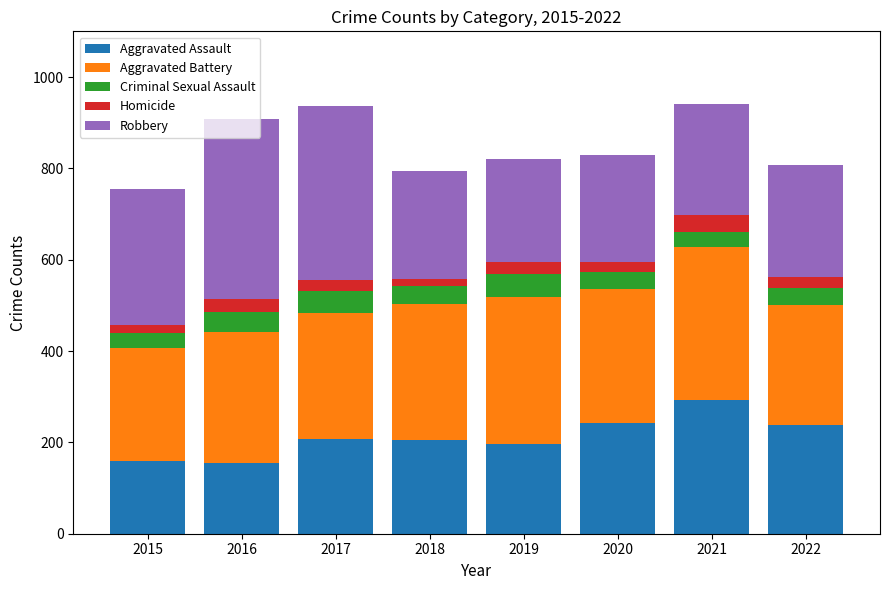

Are the bars grouped side by side (vs. stacked)?

No